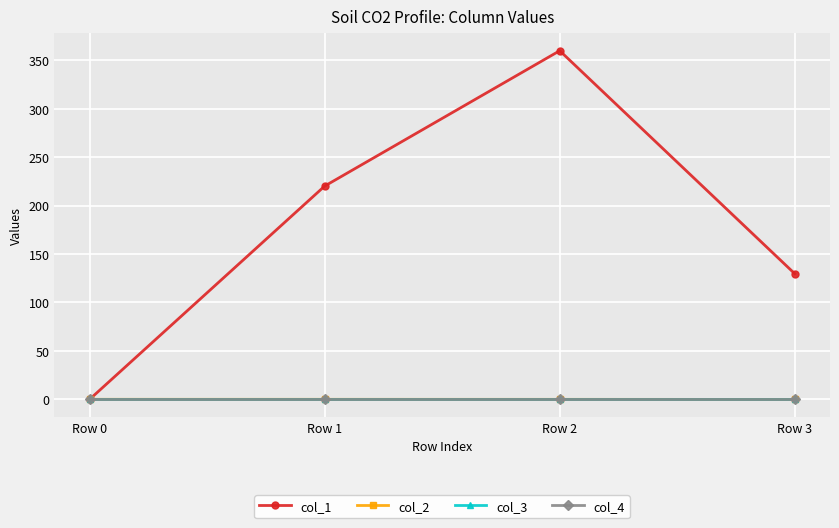

Does the chart have visible grid lines?

Yes